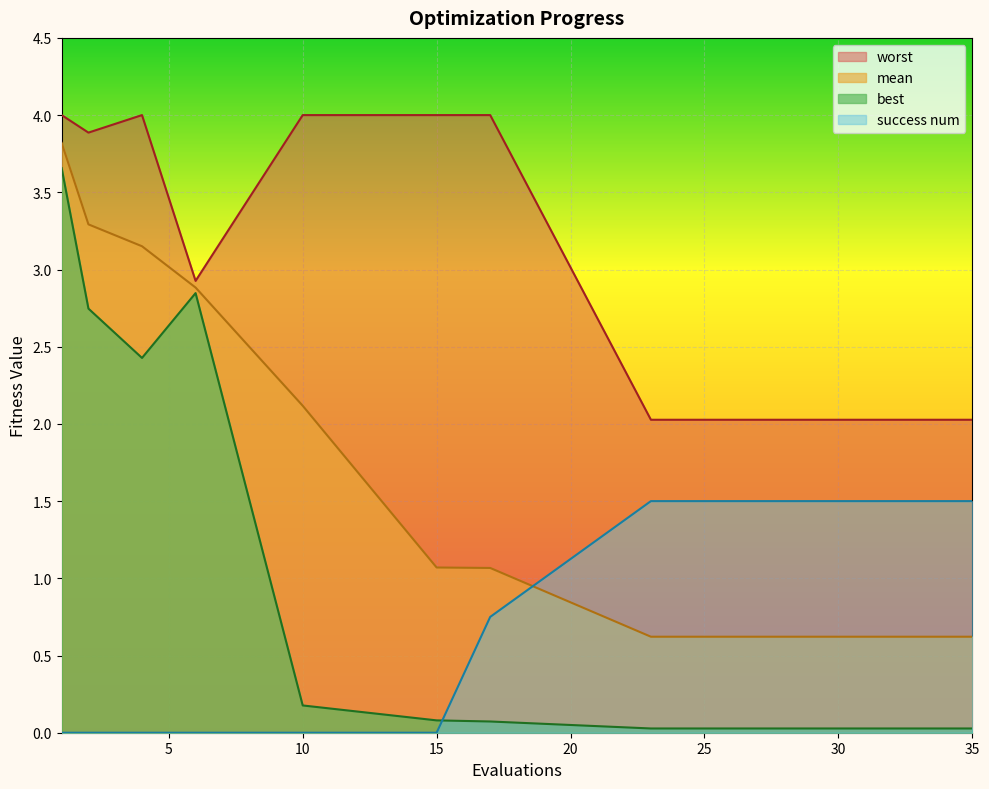

Which series has the largest range (max minus min)?

best